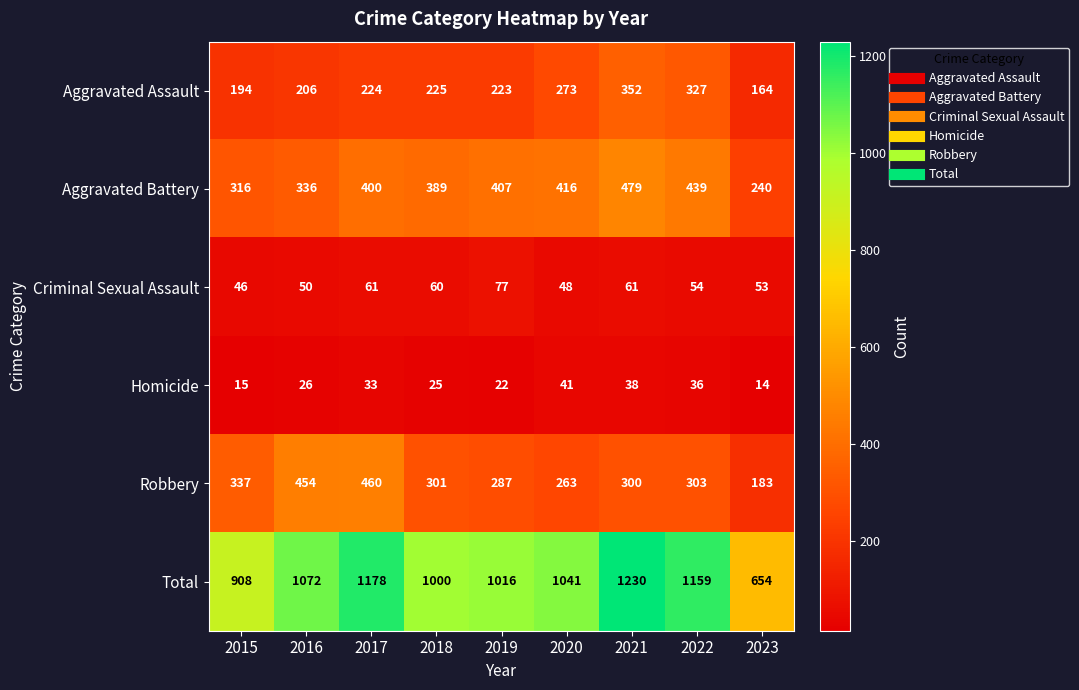

Where is Aggravated Battery nearest to the value 359?

2016